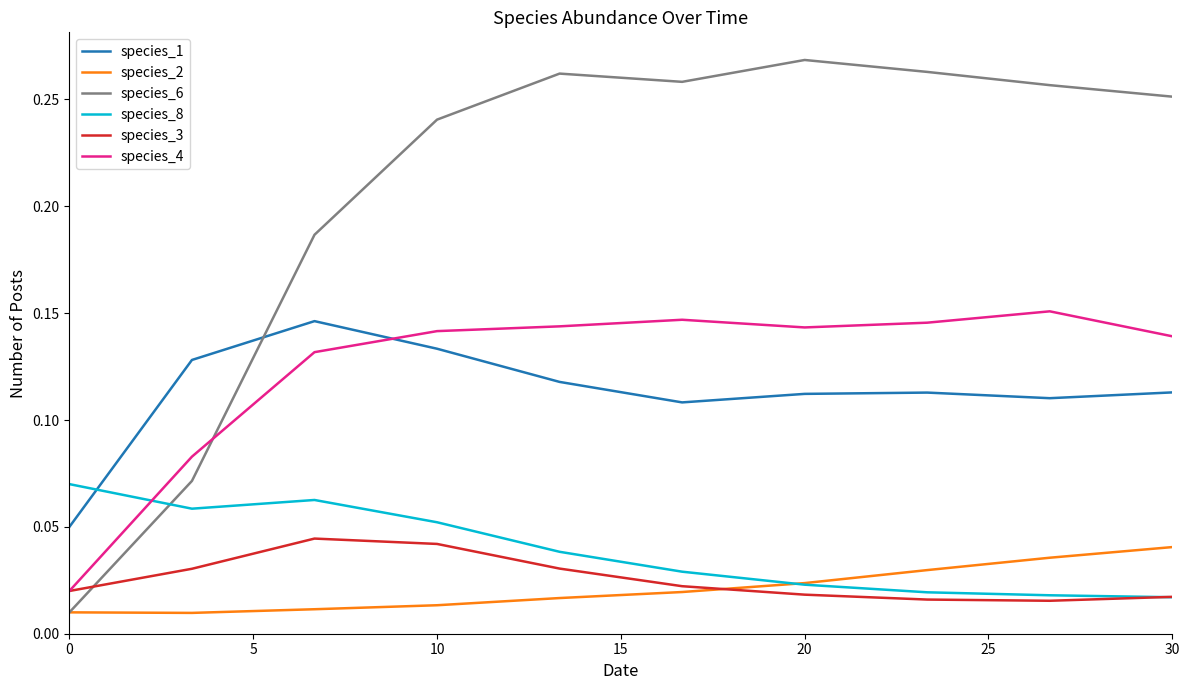

Which series has the largest range (max minus min)?

species_6